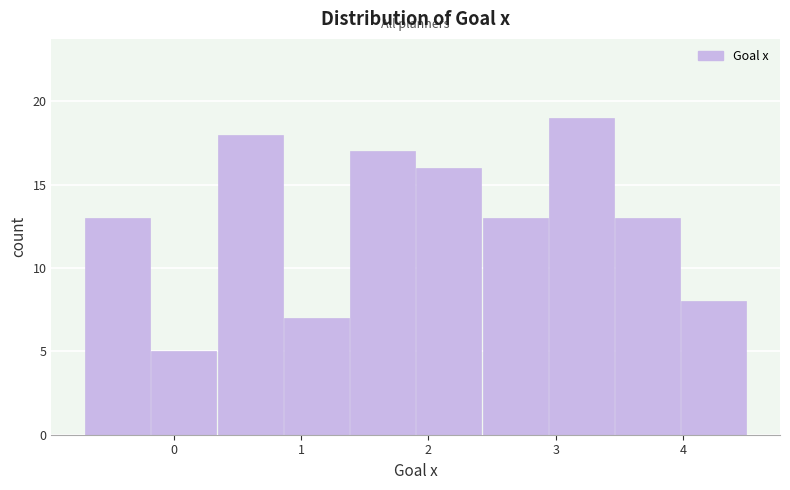

Reading left to right, transcribe this chart: for each bar, give the range it covers on the x-axis and its height. Neither the bar edges nor the heights are printed on the chart, so give them approximately, as read against the axes.

-0.70 to -0.18: 13
-0.18 to 0.34: 5
0.34 to 0.86: 18
0.86 to 1.38: 7
1.38 to 1.90: 17
1.90 to 2.42: 16
2.42 to 2.94: 13
2.94 to 3.46: 19
3.46 to 3.98: 13
3.98 to 4.50: 8